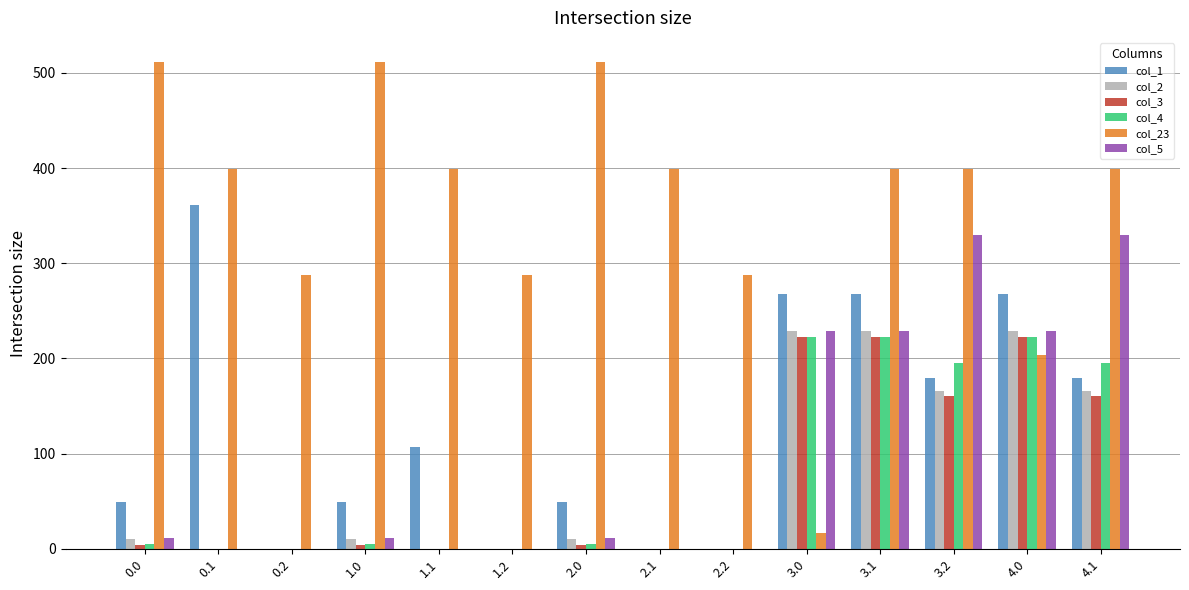

Which series has the largest range (max minus min)?

col_23